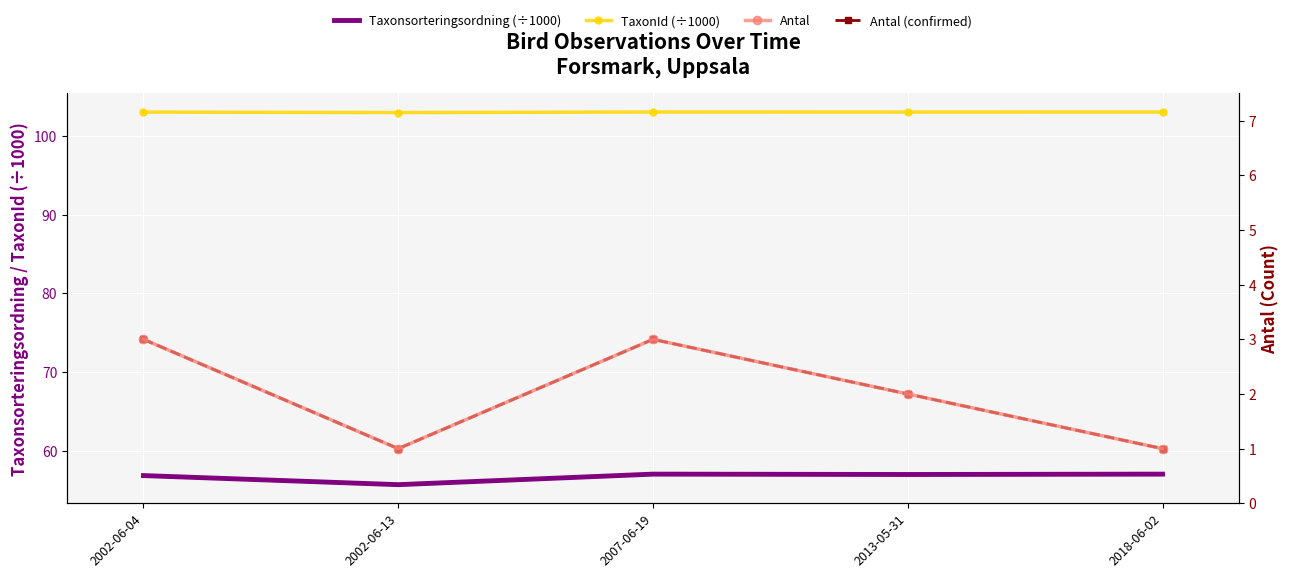

Is the value of Antal at 2013-05-31 greater than the value of Taxonsorteringsordning (÷1000) at 2002-06-04?

No